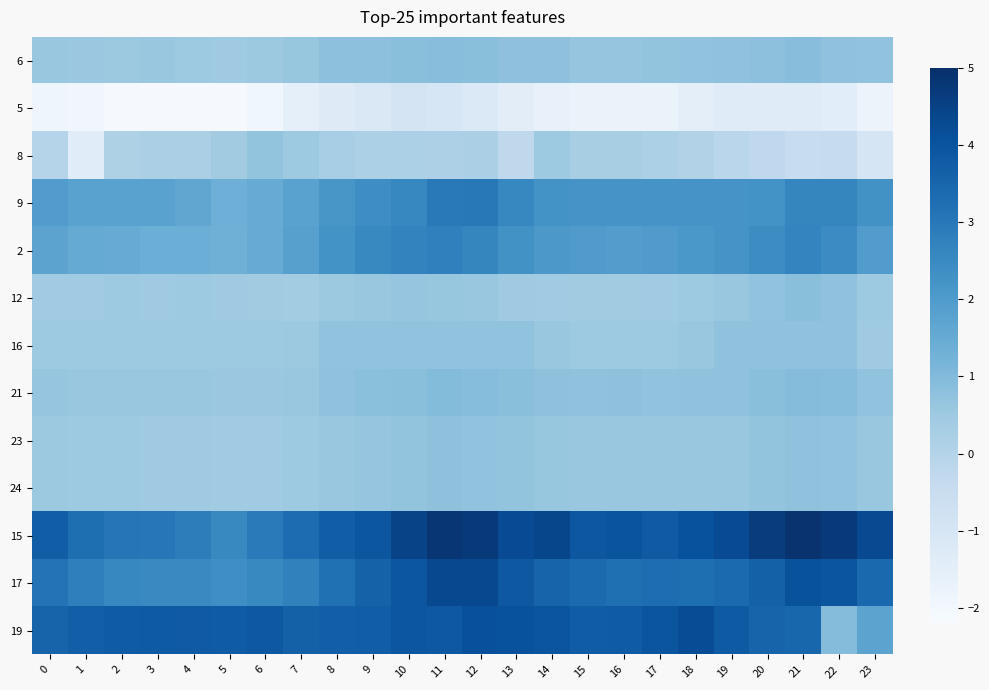

Reading left to right, what are all the values shown in this chart?

6: 0=0.6	1=0.5	2=0.5	3=0.6	4=0.5	5=0.5	6=0.5	7=0.6	8=0.8	9=0.8	10=0.8	11=0.9	12=0.8	13=0.8	14=0.8	15=0.7	16=0.7	17=0.7	18=0.7	19=0.7	20=0.8	21=0.9	22=0.8	23=0.7
5: 0=-1.9	1=-2.0	2=-2.1	3=-2.1	4=-2.1	5=-2.1	6=-1.9	7=-1.6	8=-1.3	9=-1.1	10=-0.9	11=-1.1	12=-1.2	13=-1.5	14=-1.7	15=-1.7	16=-1.7	17=-1.7	18=-1.5	19=-1.3	20=-1.3	21=-1.3	22=-1.4	23=-1.8
8: 0=-0.0	1=-1.4	2=0.1	3=0.2	4=0.2	5=0.4	6=0.7	7=0.5	8=0.3	9=0.2	10=0.2	11=0.1	12=0.2	13=-0.3	14=0.5	15=0.3	16=0.3	17=0.2	18=0.0	19=-0.1	20=-0.3	21=-0.5	22=-0.5	23=-1.0
9: 0=1.9	1=1.8	2=1.8	3=1.8	4=1.6	5=1.4	6=1.5	7=1.8	8=2.1	9=2.4	10=2.6	11=3.0	12=3.0	13=2.6	14=2.3	15=2.2	16=2.2	17=2.2	18=2.2	19=2.2	20=2.3	21=2.6	22=2.6	23=2.3
2: 0=1.7	1=1.5	2=1.5	3=1.4	4=1.4	5=1.3	6=1.5	7=1.8	8=2.3	9=2.5	10=2.7	11=2.8	12=2.6	13=2.3	14=2.1	15=2.0	16=1.9	17=2.0	18=2.1	19=2.2	20=2.4	21=2.6	22=2.4	23=1.9
12: 0=0.4	1=0.4	2=0.5	3=0.5	4=0.5	5=0.4	6=0.4	7=0.4	8=0.5	9=0.6	10=0.7	11=0.6	12=0.6	13=0.5	14=0.4	15=0.4	16=0.4	17=0.4	18=0.5	19=0.6	20=0.7	21=0.9	22=0.7	23=0.5
16: 0=0.5	1=0.5	2=0.5	3=0.5	4=0.5	5=0.5	6=0.5	7=0.5	8=0.7	9=0.7	10=0.7	11=0.7	12=0.7	13=0.7	14=0.6	15=0.5	16=0.5	17=0.5	18=0.6	19=0.7	20=0.7	21=0.7	22=0.7	23=0.5
21: 0=0.7	1=0.6	2=0.6	3=0.6	4=0.6	5=0.5	6=0.5	7=0.6	8=0.7	9=0.8	10=0.9	11=1.0	12=0.9	13=0.9	14=0.8	15=0.7	16=0.8	17=0.7	18=0.7	19=0.7	20=0.8	21=0.9	22=0.9	23=0.7
23: 0=0.5	1=0.5	2=0.5	3=0.5	4=0.5	5=0.4	6=0.4	7=0.5	8=0.6	9=0.7	10=0.7	11=0.8	12=0.7	13=0.7	14=0.6	15=0.6	16=0.6	17=0.6	18=0.6	19=0.6	20=0.7	21=0.7	22=0.7	23=0.6
24: 0=0.5	1=0.5	2=0.5	3=0.5	4=0.5	5=0.4	6=0.4	7=0.5	8=0.6	9=0.7	10=0.7	11=0.8	12=0.7	13=0.7	14=0.6	15=0.6	16=0.6	17=0.6	18=0.6	19=0.6	20=0.7	21=0.7	22=0.7	23=0.6
15: 0=3.7	1=3.3	2=3.0	3=3.0	4=2.8	5=2.5	6=2.9	7=3.3	8=3.7	9=3.9	10=4.4	11=4.8	12=4.7	13=4.2	14=4.4	15=3.9	16=4.0	17=3.8	18=4.1	19=4.2	20=4.6	21=4.9	22=4.7	23=4.3
17: 0=3.1	1=2.8	2=2.6	3=2.5	4=2.5	5=2.4	6=2.5	7=2.7	8=3.2	9=3.6	10=3.9	11=4.3	12=4.3	13=3.9	14=3.6	15=3.4	16=3.2	17=3.3	18=3.3	19=3.4	20=3.6	21=4.1	22=4.0	23=3.4
19: 0=3.6	1=3.7	2=3.8	3=3.8	4=3.8	5=3.8	6=3.9	7=3.6	8=3.7	9=3.7	10=3.9	11=3.9	12=4.1	13=4.1	14=4.0	15=3.7	16=3.8	17=4.0	18=4.2	19=3.8	20=3.6	21=3.5	22=0.9	23=1.7